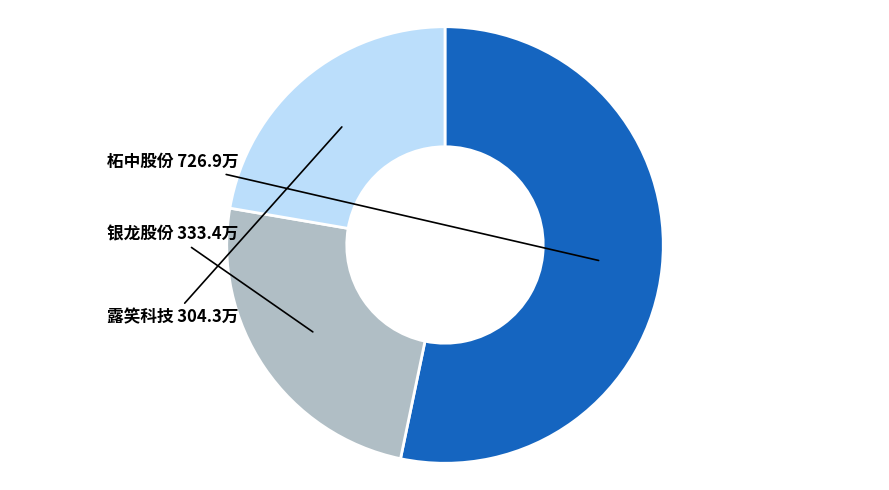

Is there any slice that represents more than half of the pie?

Yes